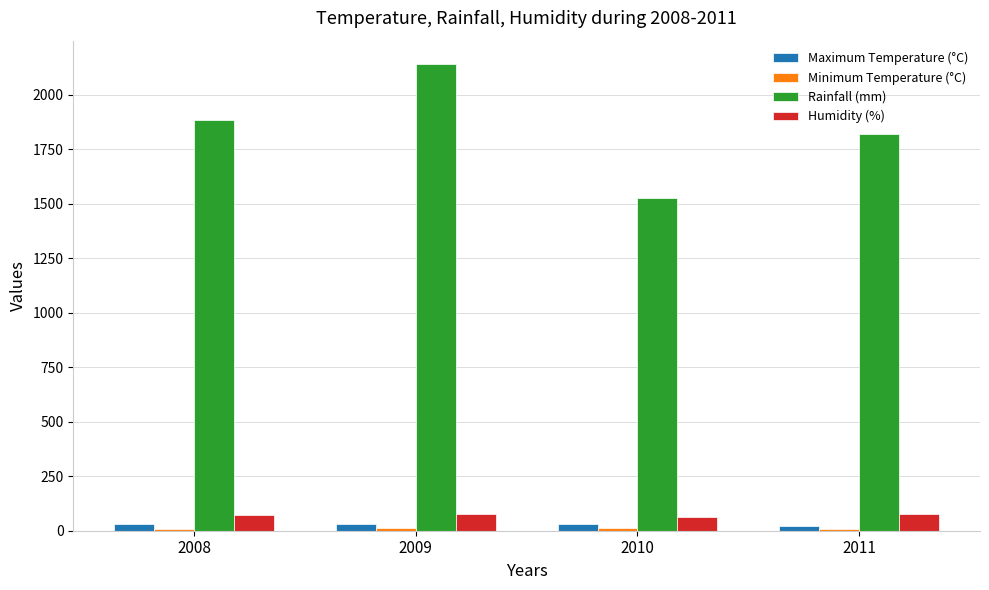

How many distinct data groups are displayed?

4